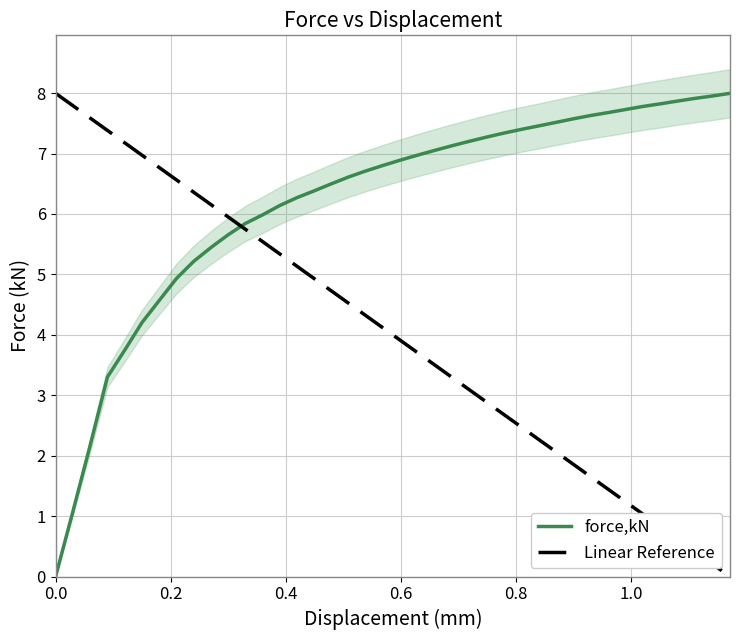

How many data points are less than 6?

13